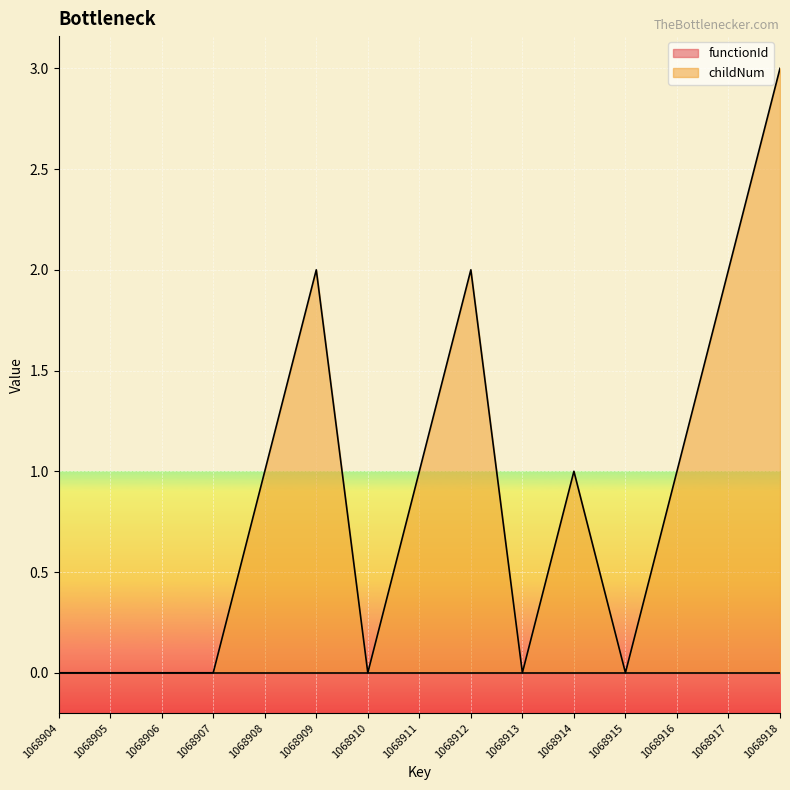

Does the chart display data point markers on the line(s)?

No